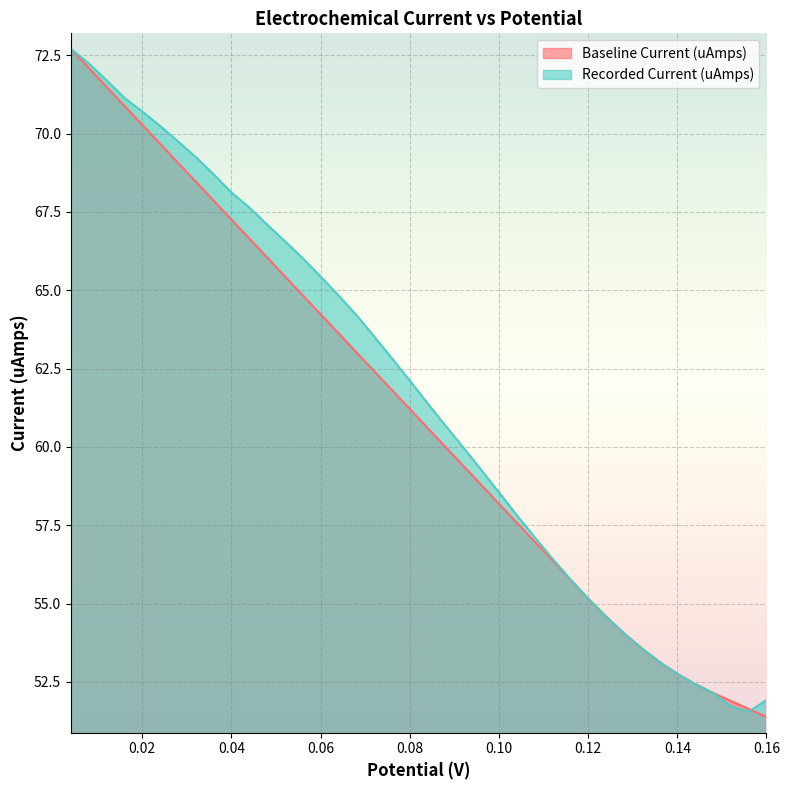

After their last crossing, which series has the higher values: Recorded Current (uAmps) or Baseline Current (uAmps)?

Recorded Current (uAmps)